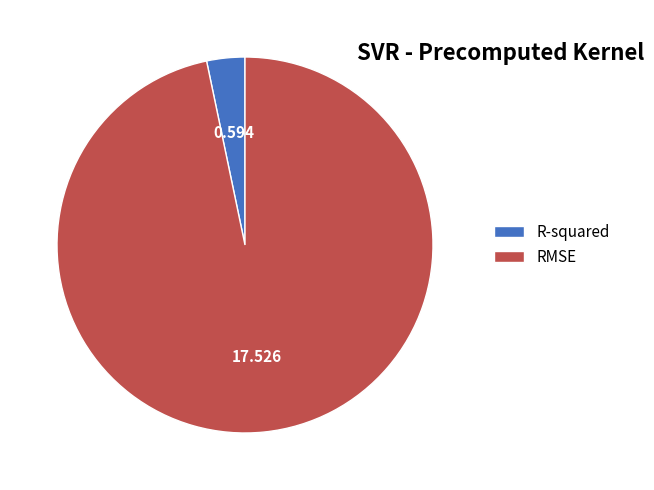

Rank the categories by value from lowest to highest.

R-squared, RMSE